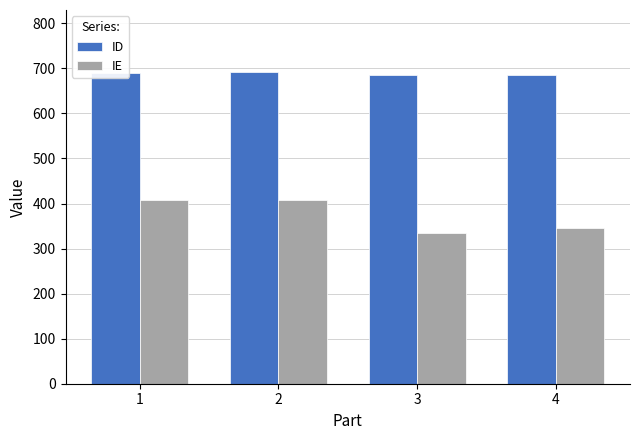

Rank the series at 1 from highest to lowest value.

ID, IE